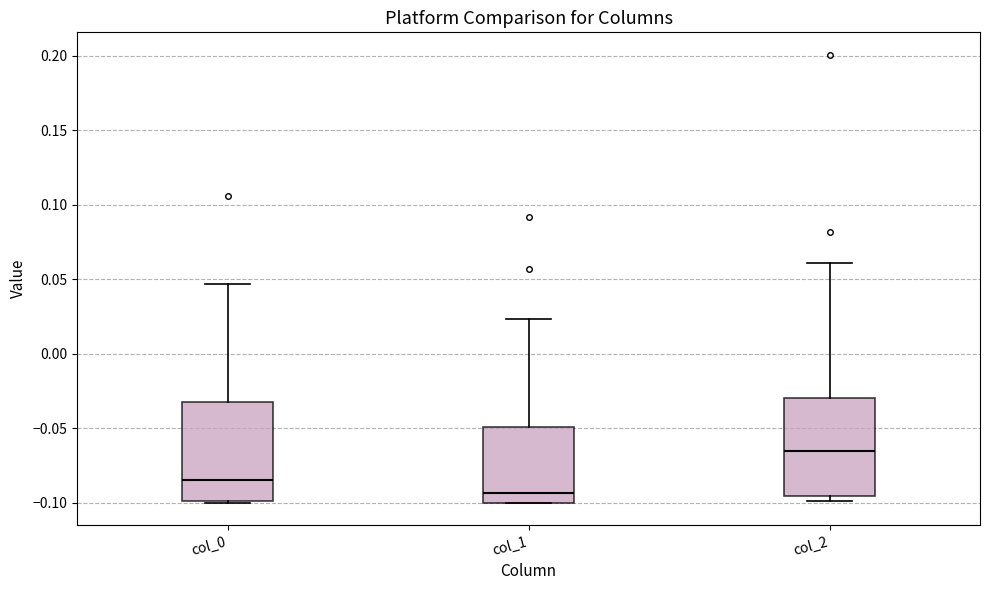

Reading left to right, transcribe this box plot: for each box, give where its median line is, the range the box spans, and where its two whiskers end, as read against the y-axis. The values are not printed on the chart, so give them approximately, as read against the axis.

col_0: median -0.085, box -0.100 to -0.030, whiskers -0.100 to 0.045
col_1: median -0.095, box -0.100 to -0.050, whiskers -0.100 to 0.025
col_2: median -0.065, box -0.095 to -0.030, whiskers -0.100 to 0.060